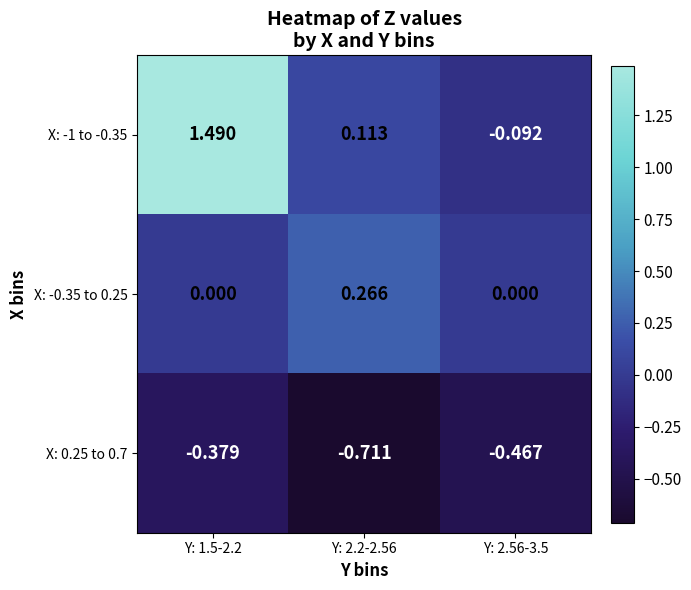

At Y: 2.2-2.56, list the series in order from largest to smallest.

X: -0.35 to 0.25, X: -1 to -0.35, X: 0.25 to 0.7